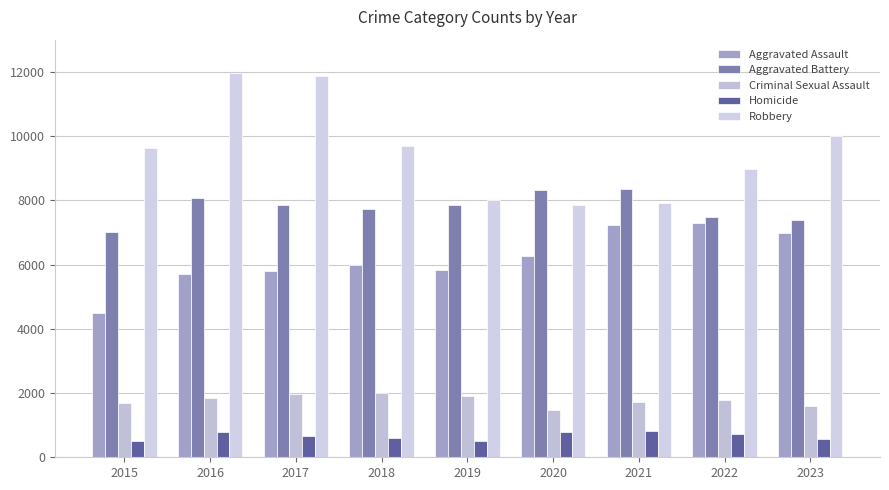

Which label corresponds to the smallest value in the chart?

2015